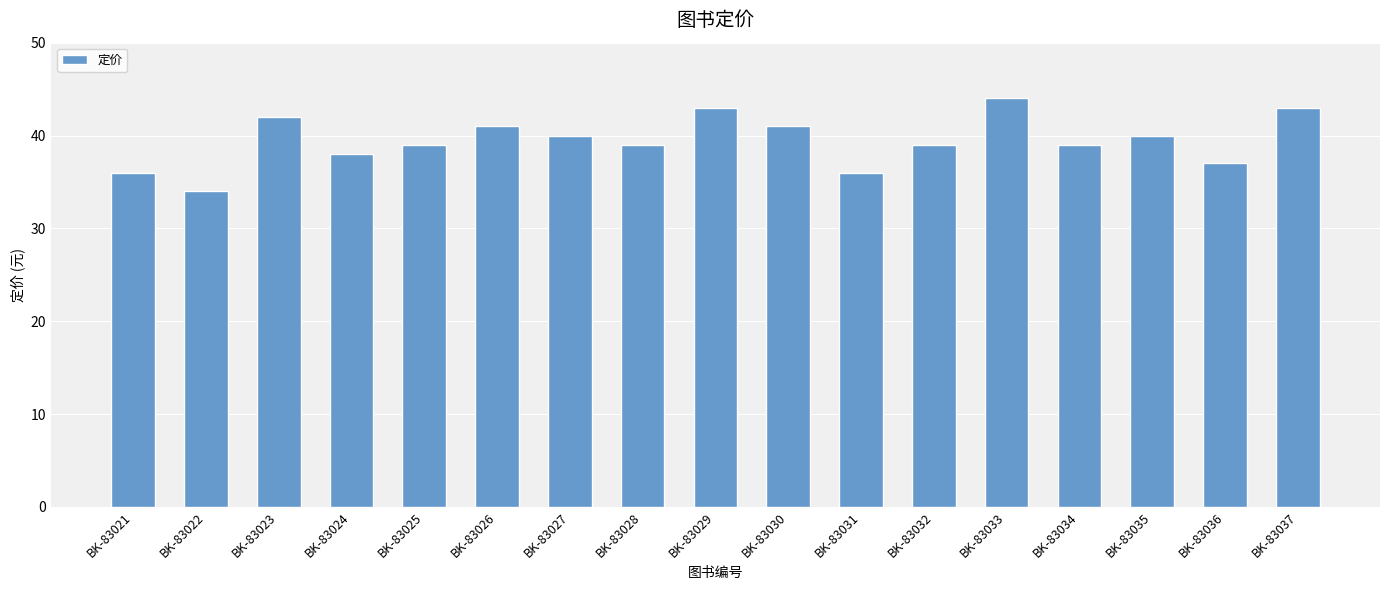

What is the change in value from BK-83030 to BK-83037?

+2